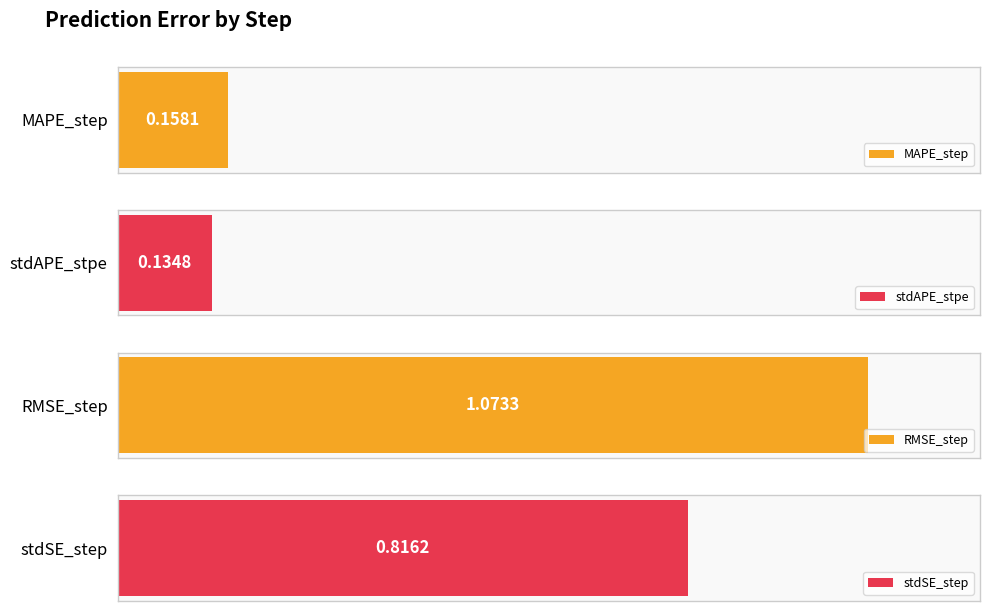

Does the chart contain any negative values?

No